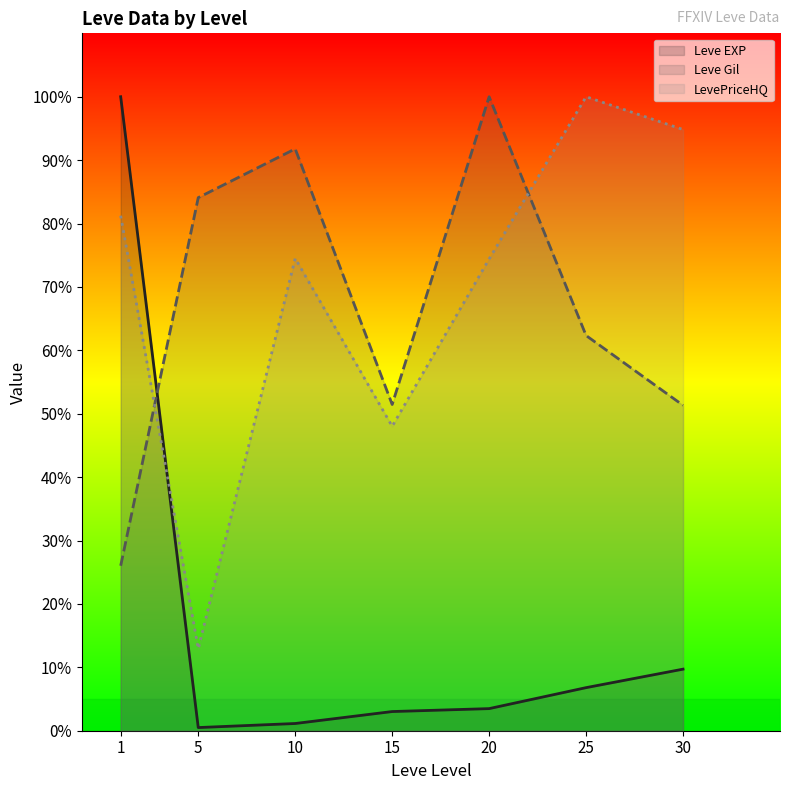

What are all the series names shown in the legend?

Leve EXP (line), Leve Gil (line), LevePriceHQ (line)